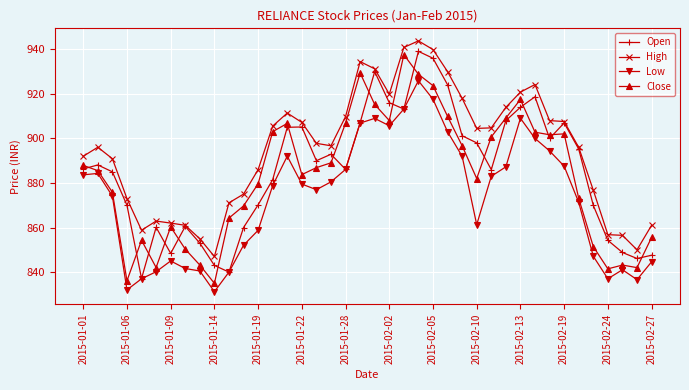

What is the highest value of the Open series?

939.1